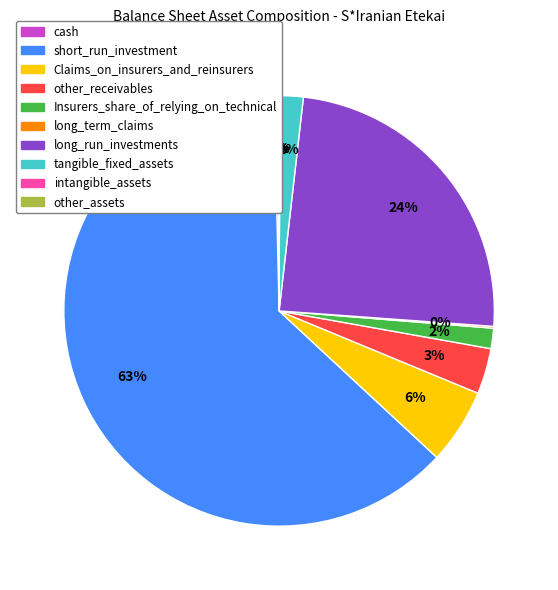

Does long_run_investments represent more than half of the total?

No